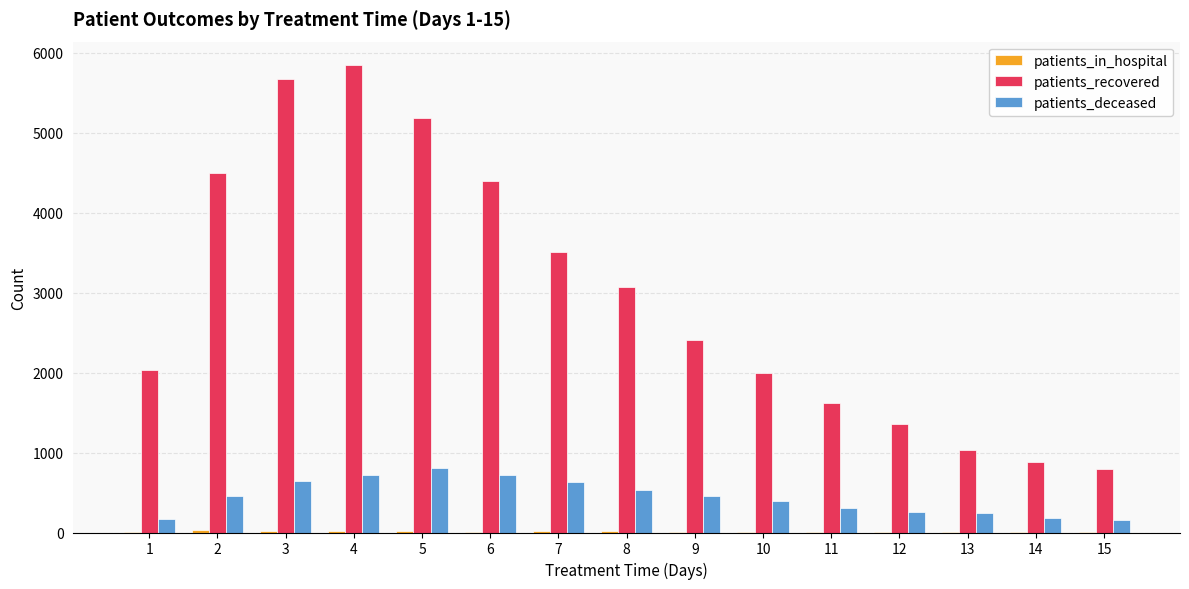

Which series has the largest total across all categories?

patients_recovered